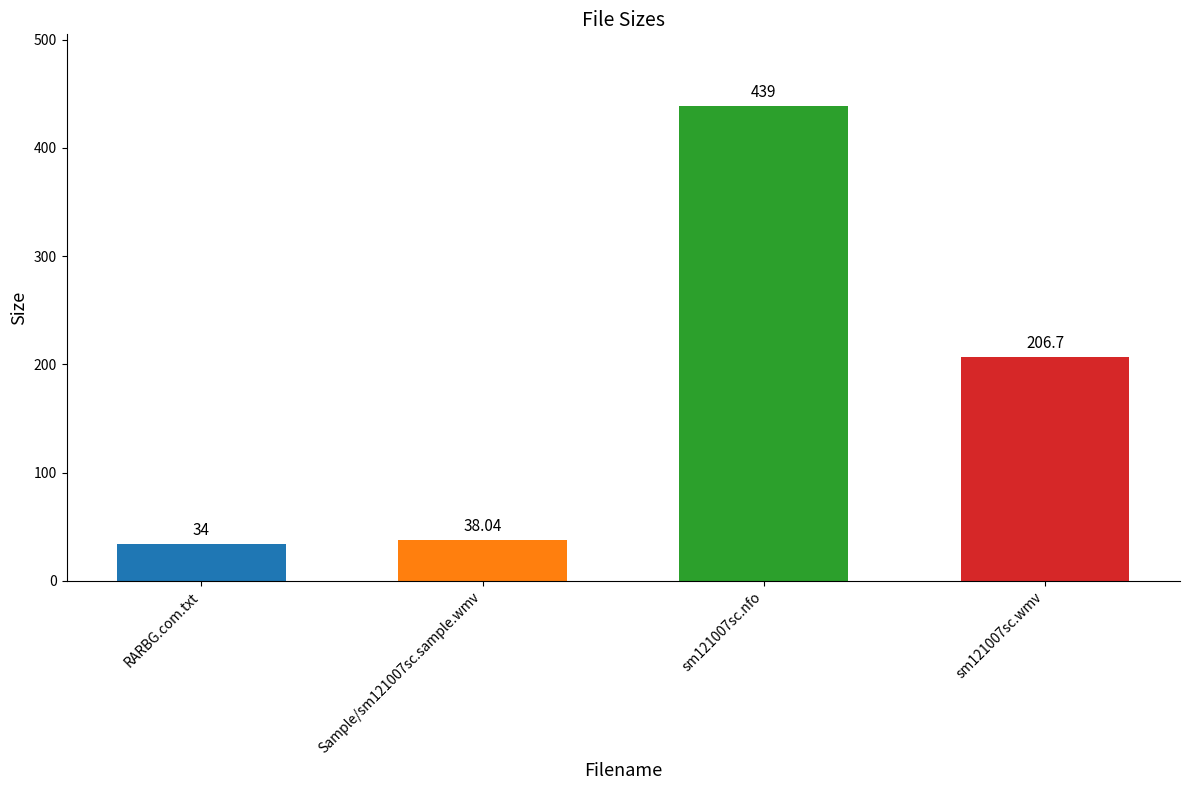

Is it true that the value at sm121007sc.wmv is 369.0?

False